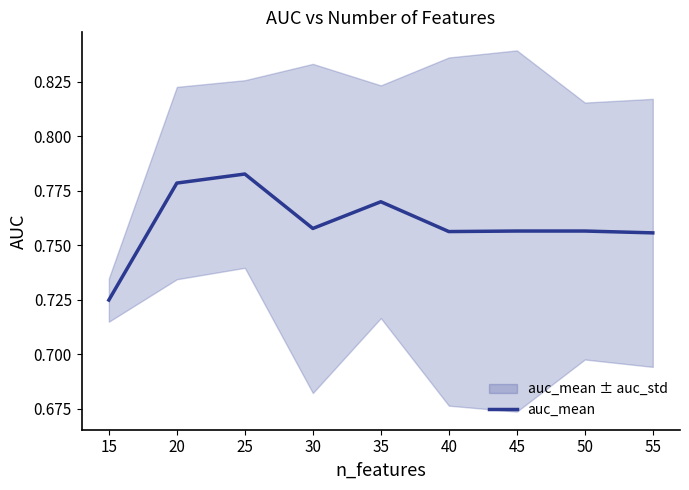

Does the chart have visible grid lines?

No